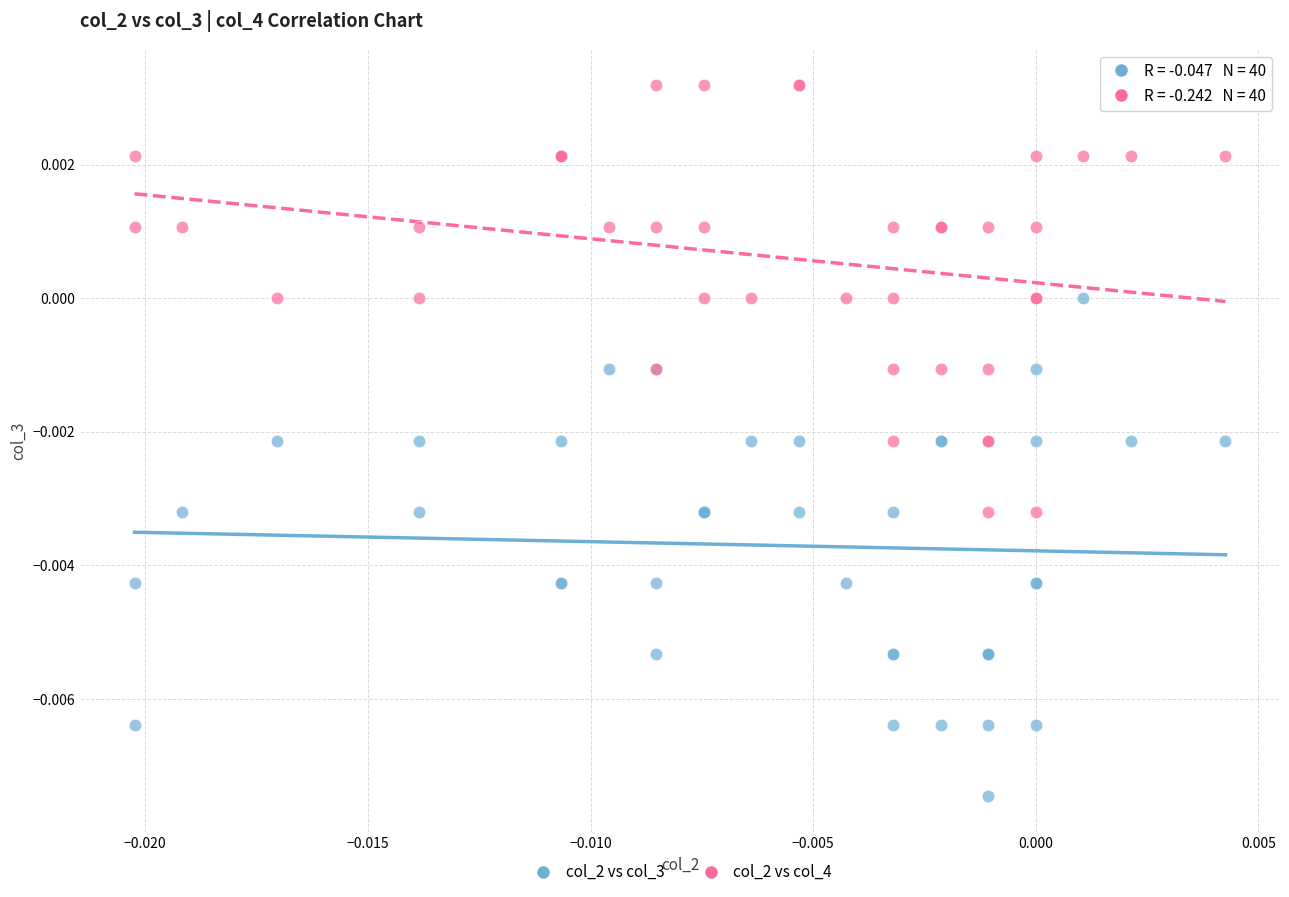

Which series has the widest spread of Y values?

col_2 vs col_3